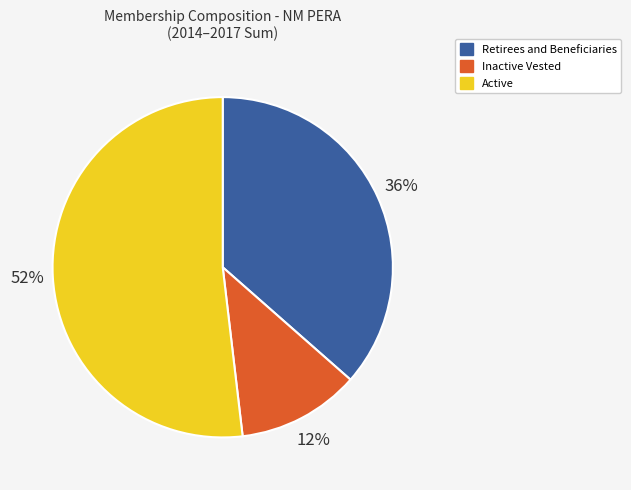

Combined, do Retirees and Beneficiaries and Active account for over 50%?

Yes